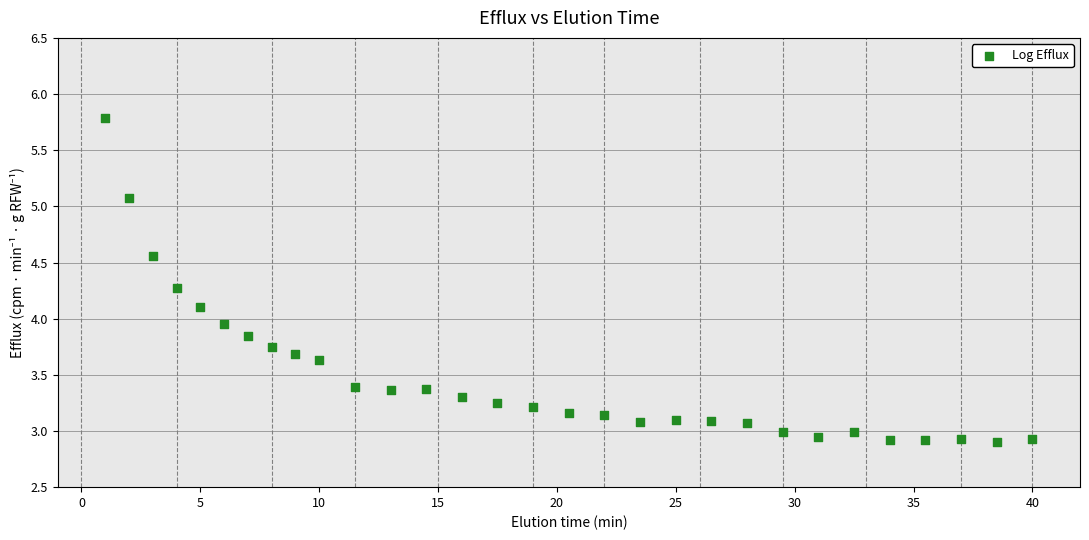

What is the range of X values (max minus min)?

39.0